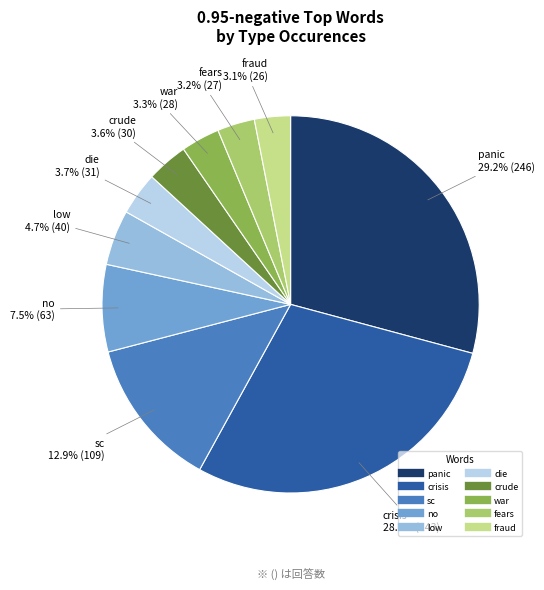

To the nearest percent, what is the combined percentage of sc and panic?

42%